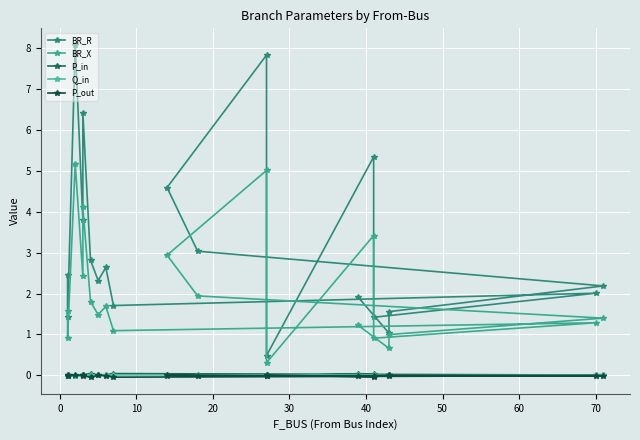

What is the difference between the second highest and minimum values in the P_out series?

0.1